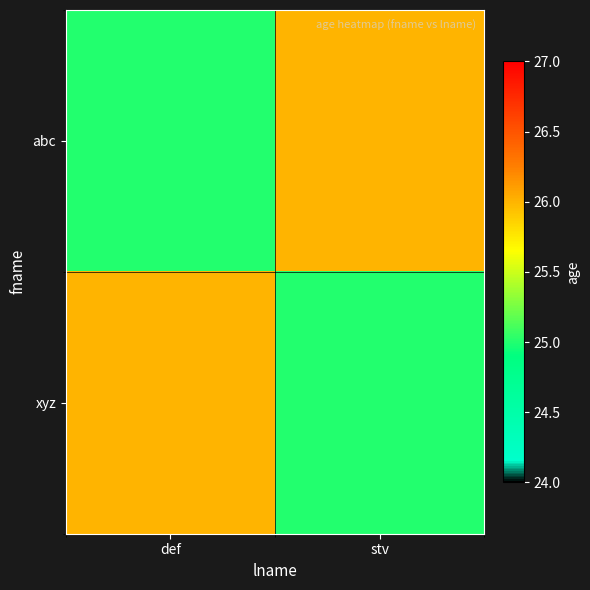

At how many categories does at least one series exceed 25?

2